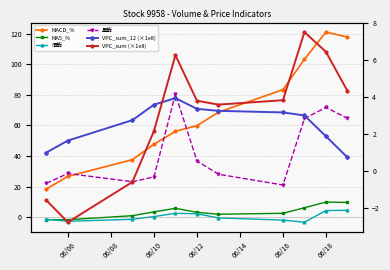

At which category is the sum across all series the highest?

06/18